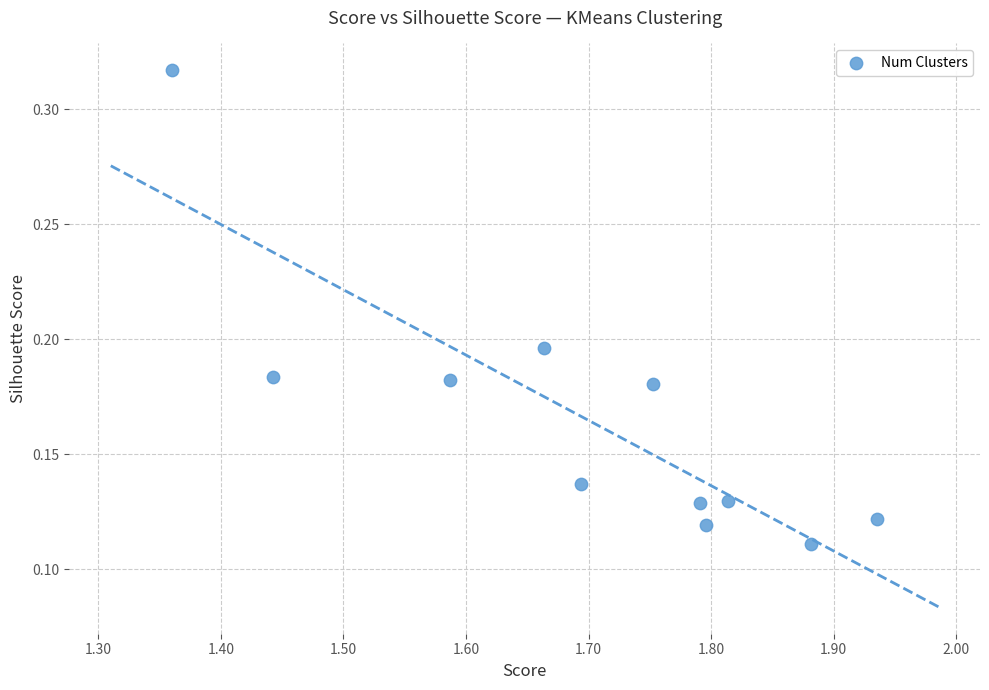

What is the average X value?

1.7